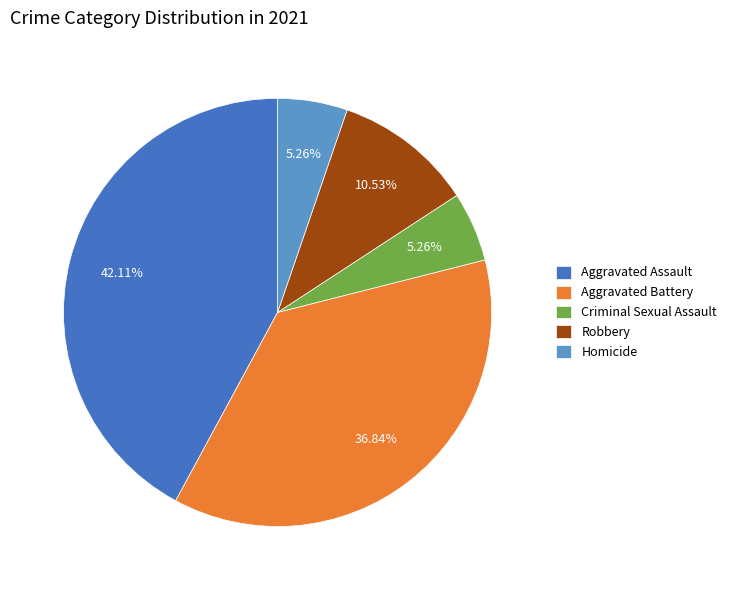

Which slice is the largest?

Aggravated Assault